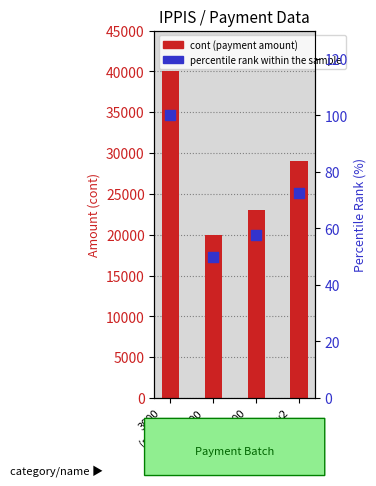

At how many categories does at least one series exceed 15191?

4